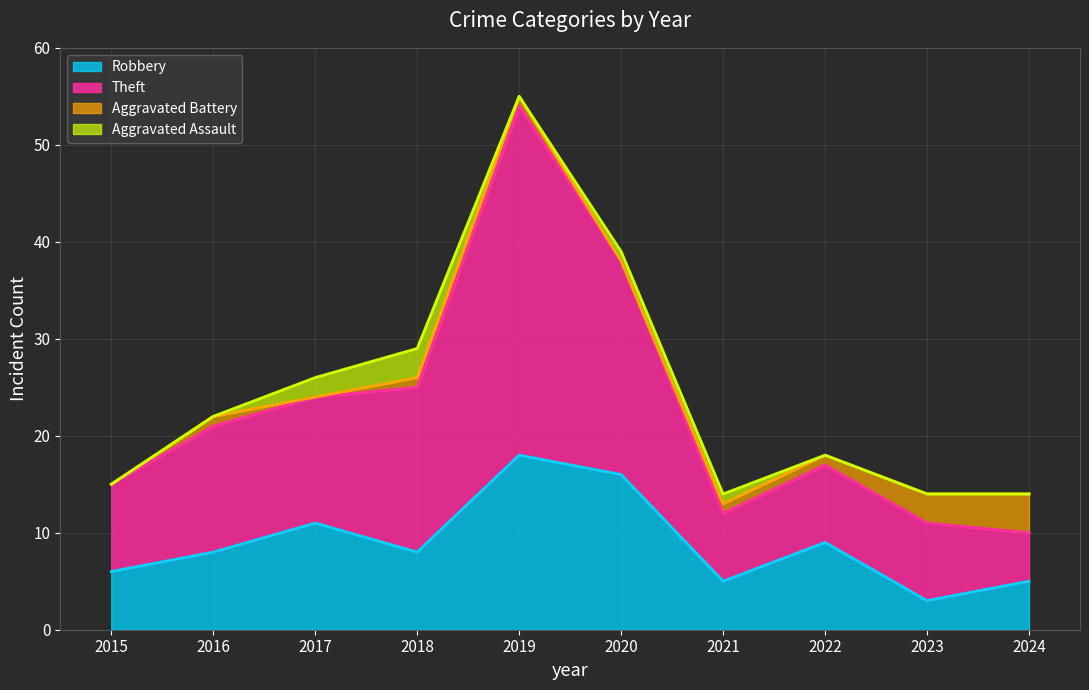

Which label corresponds to the smallest value in the chart?

2023